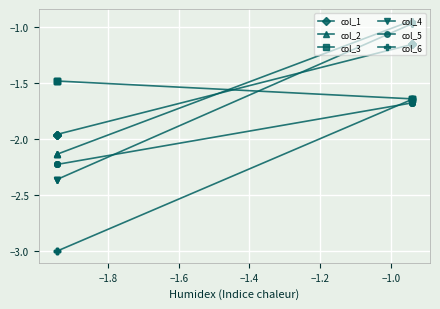

What are all the series names shown in the legend?

col_1, col_2, col_3, col_4, col_5, col_6